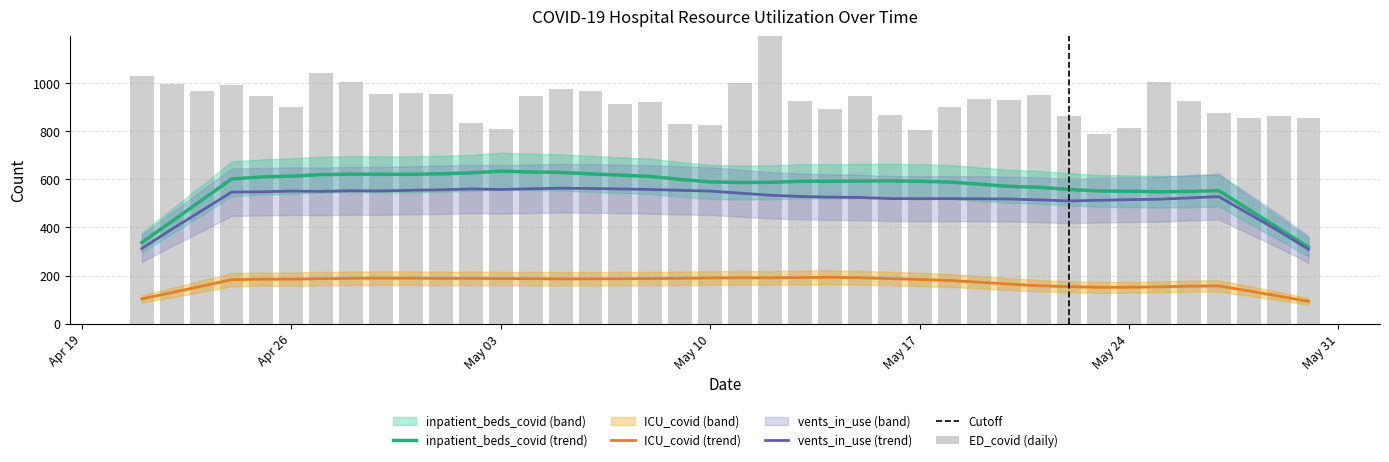

Which series has the largest range (max minus min)?

ED_covid